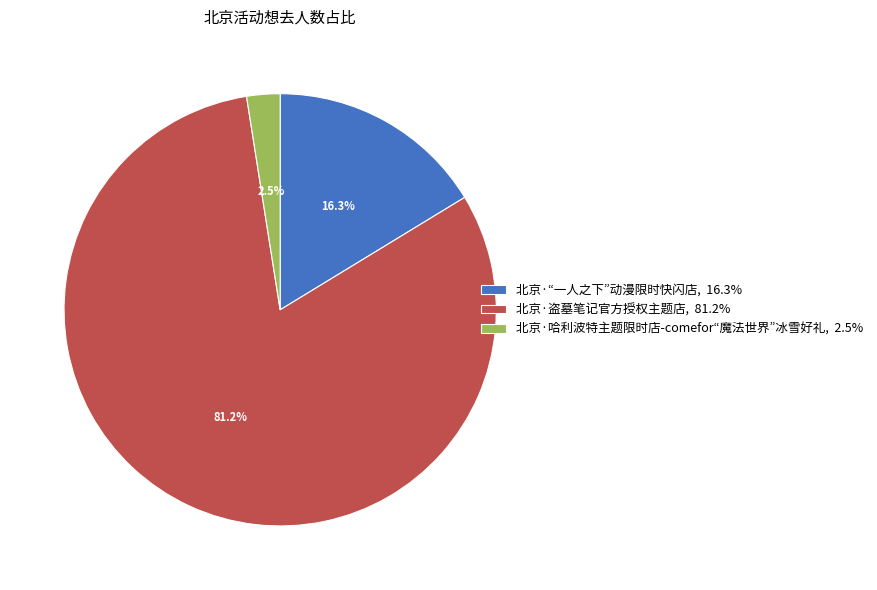

How many slices are in this pie chart?

3